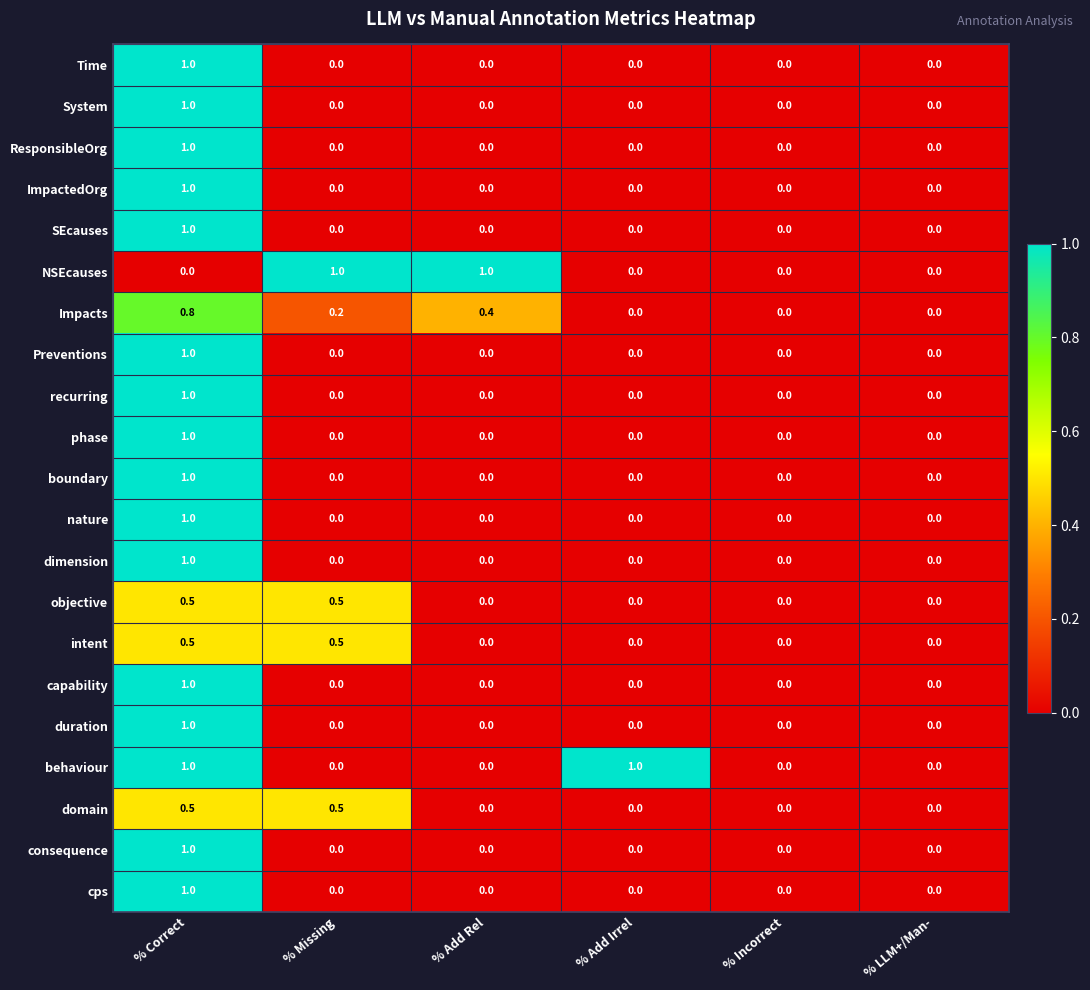

What is the greatest value displayed?

1.0